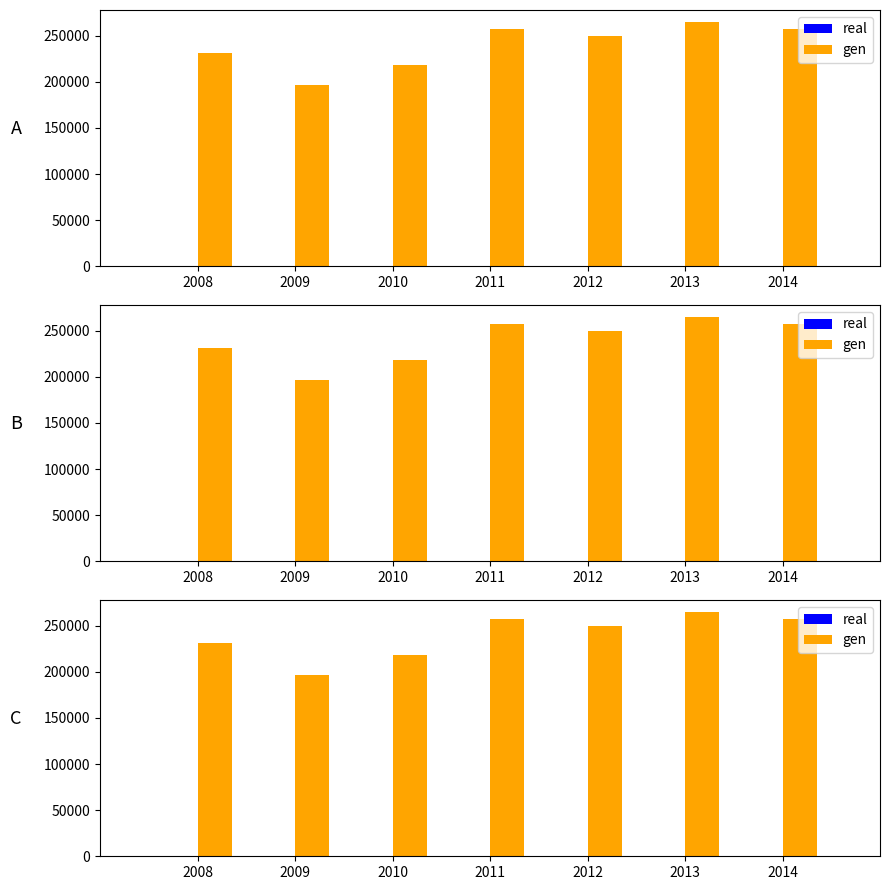

At which label does gen first exceed 249156?

2011